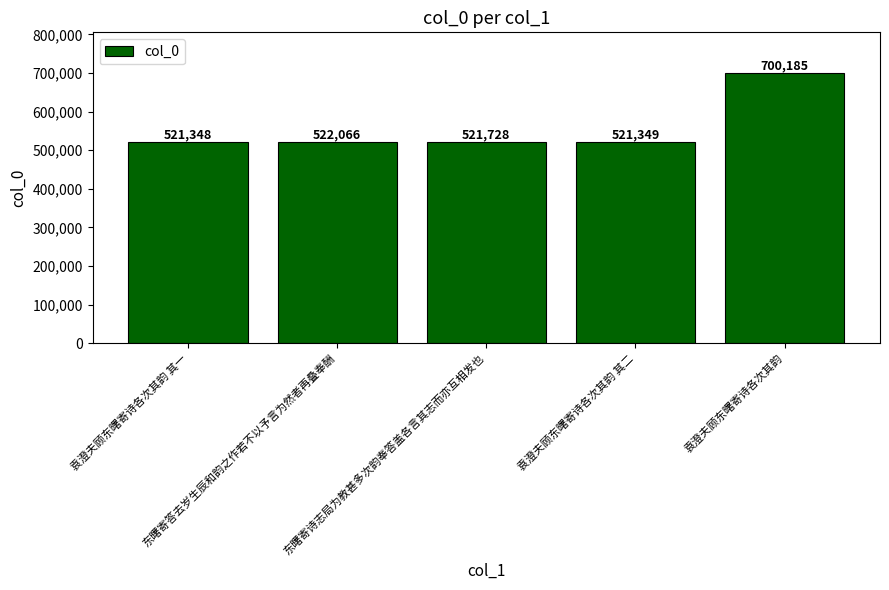

Read the value at 袁澄夫顾东曙寄诗各次其韵, to the nearest 100.

700200